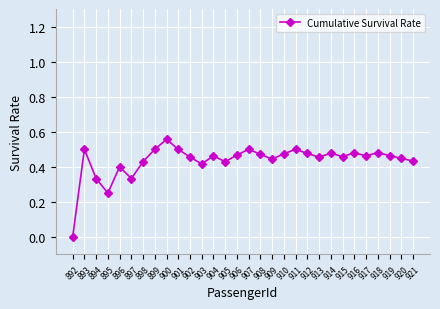

True or false: the data shows 0.5 at 899.

True